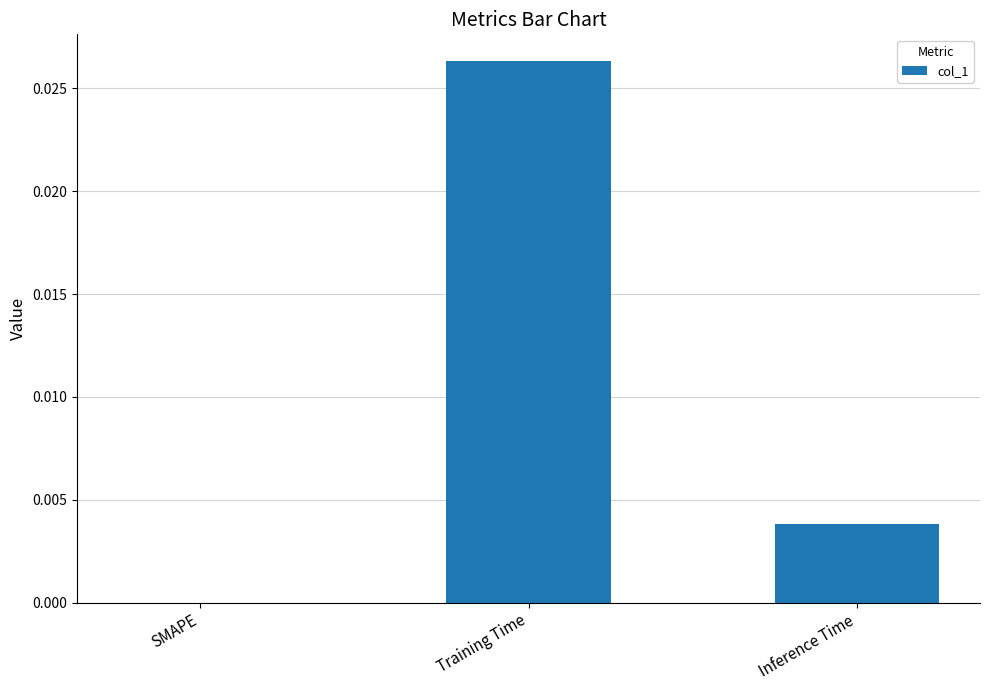

Between Inference Time and Training Time, which is larger?

Training Time